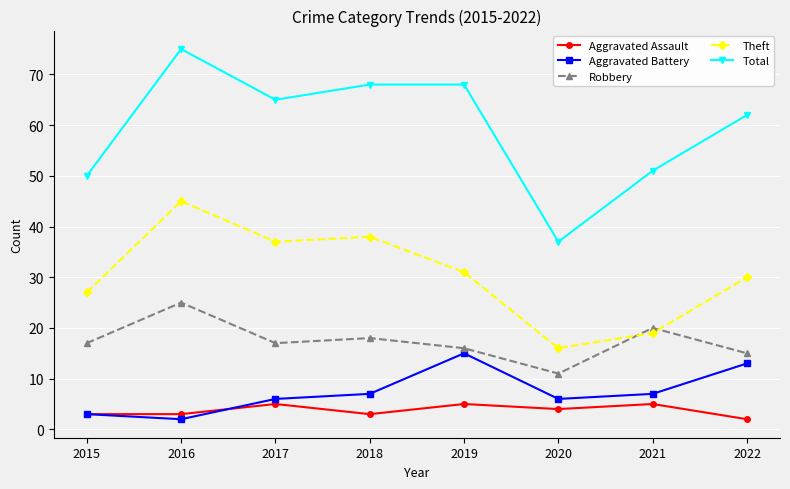

Count the number of data series in this chart.

5